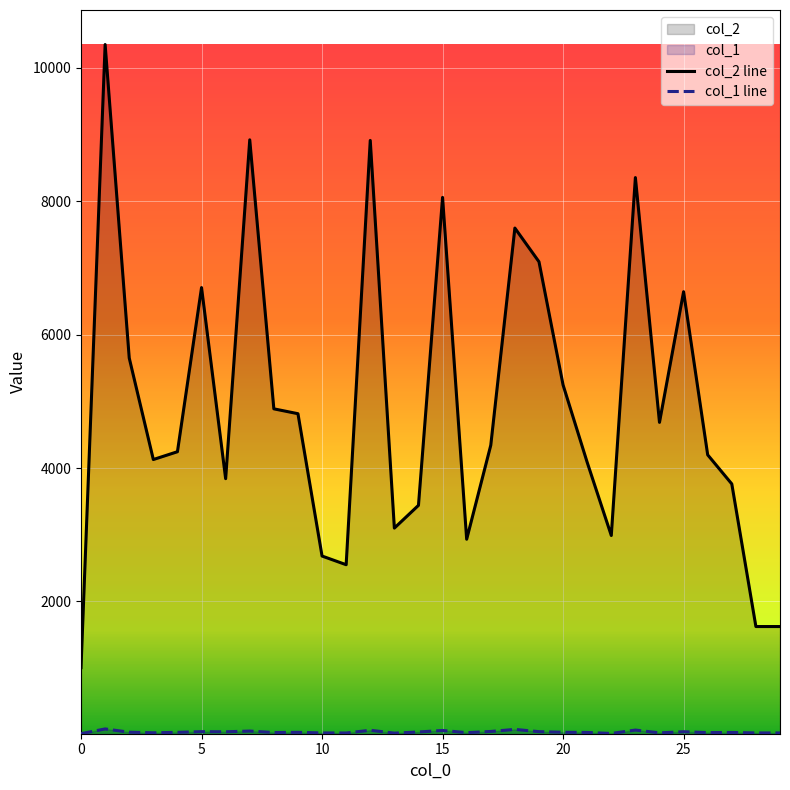

True or false: col_1 has more than 1 interior local peaks.

True